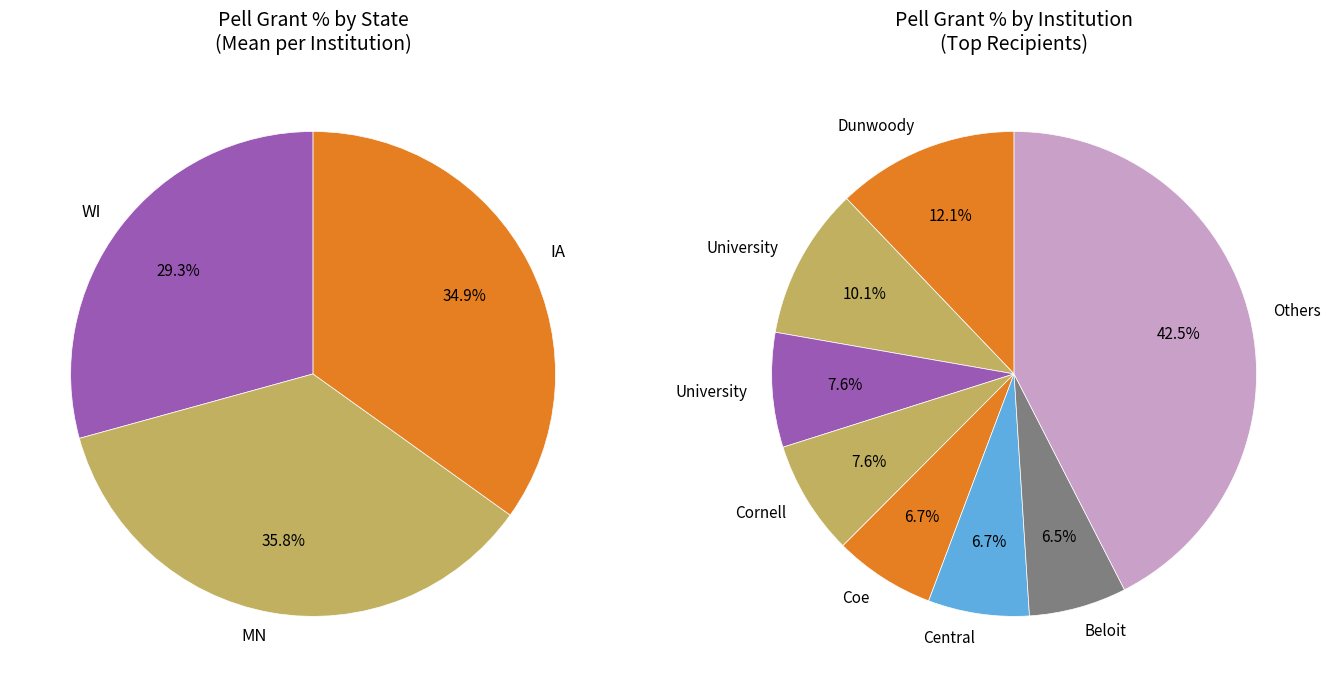

Is it true that IA is 1% of the pie?

False